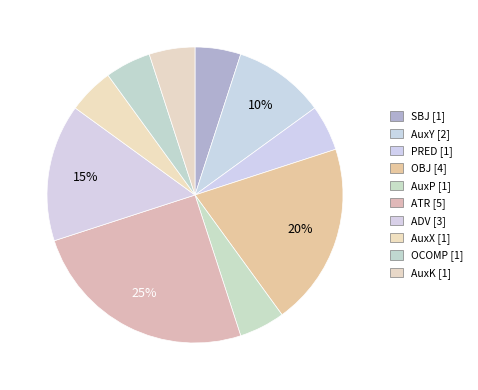

Count the number of slices in the pie.

10